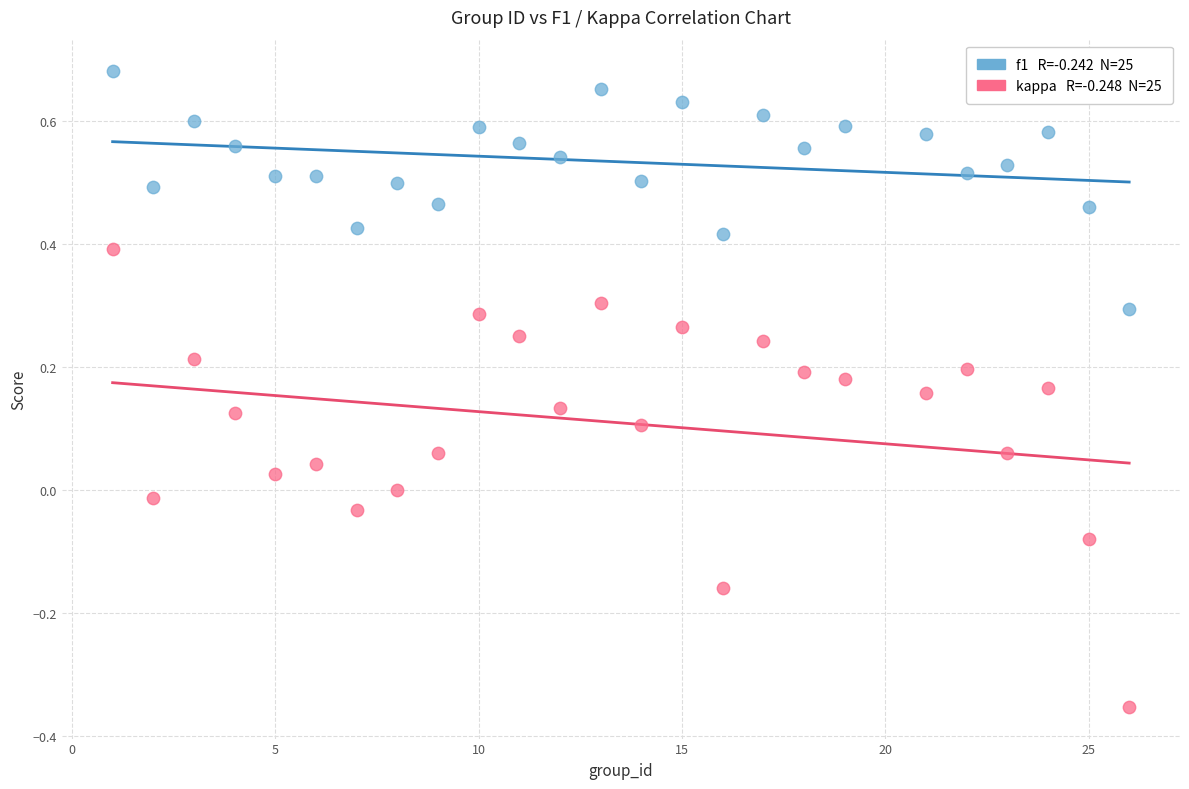

Across all data points, what is the range of X values (max minus min)?

25.0